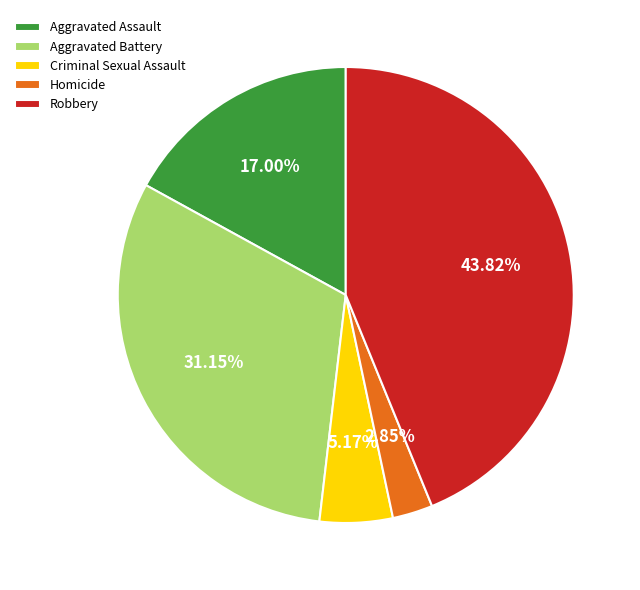

Is the sum of Aggravated Assault and Homicide greater than half?

No